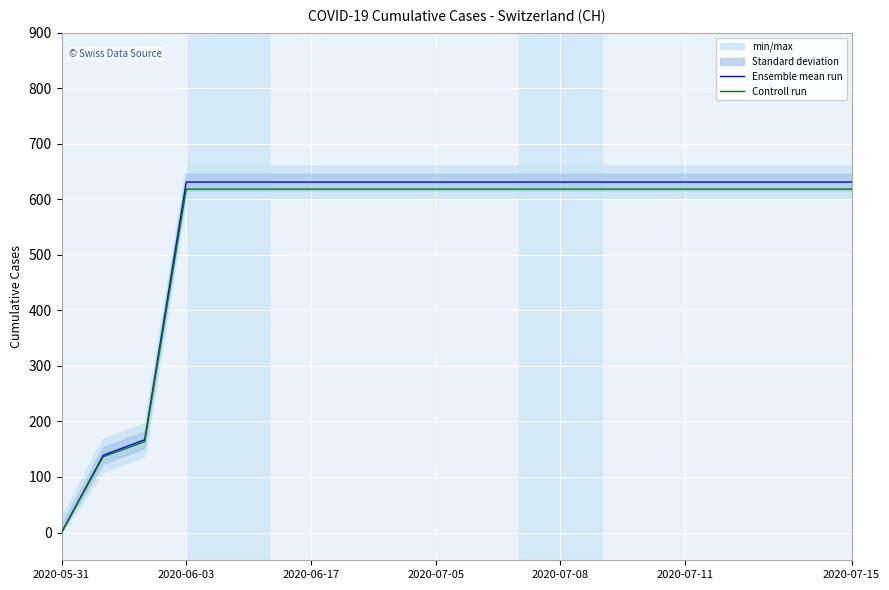

Is this an area chart (filled region under the line)?

No